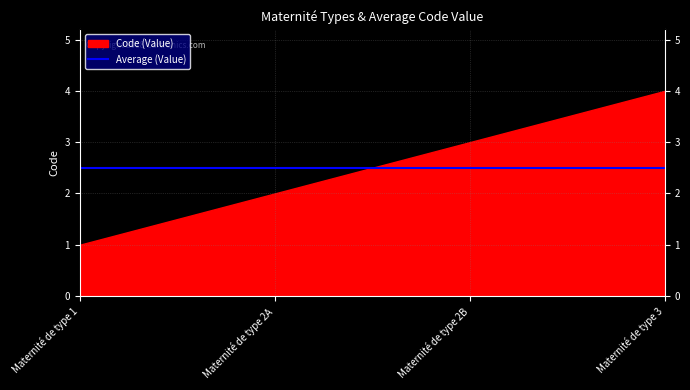

What position from the left is Maternité de type 1?

1